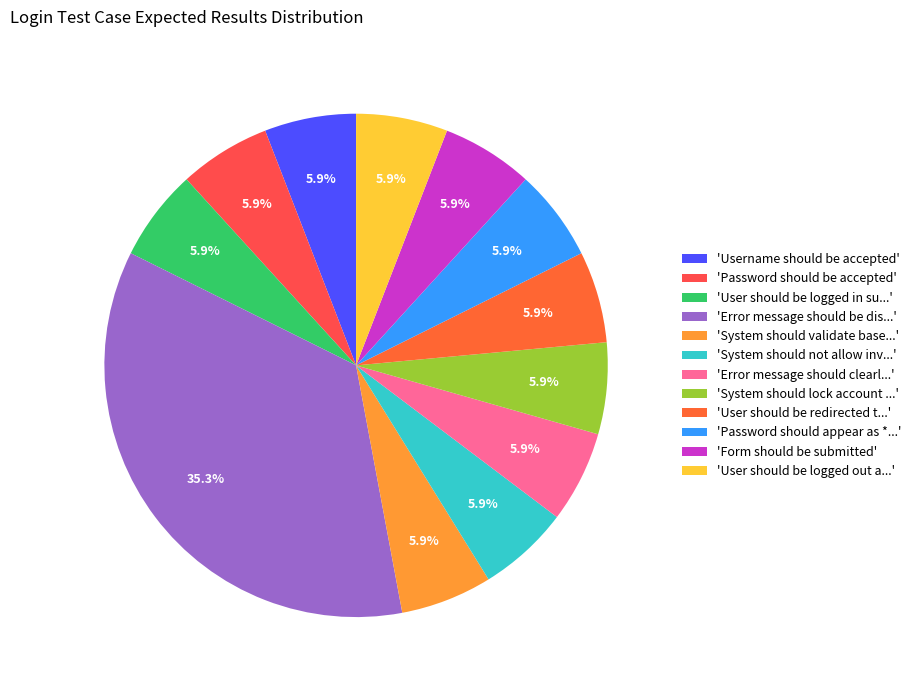

How many segments does this pie chart have?

12